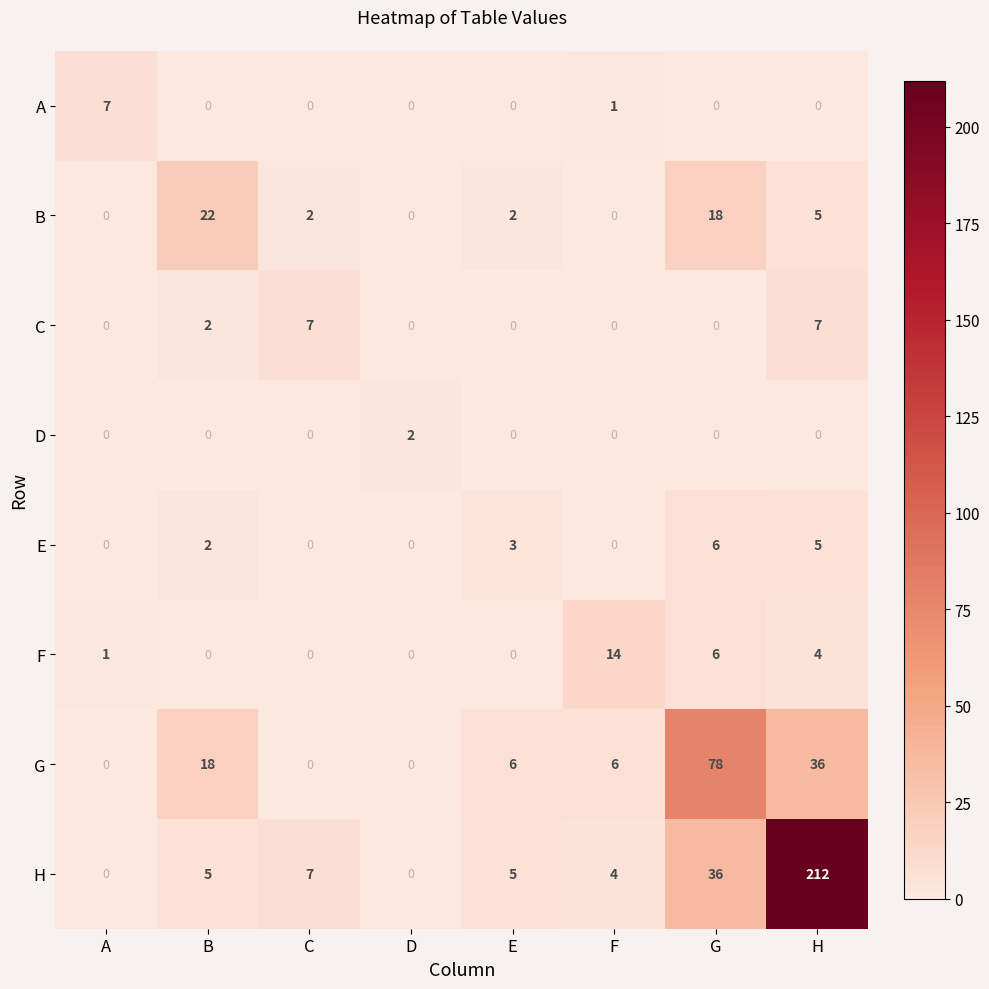

What is the average value of the B series?

6